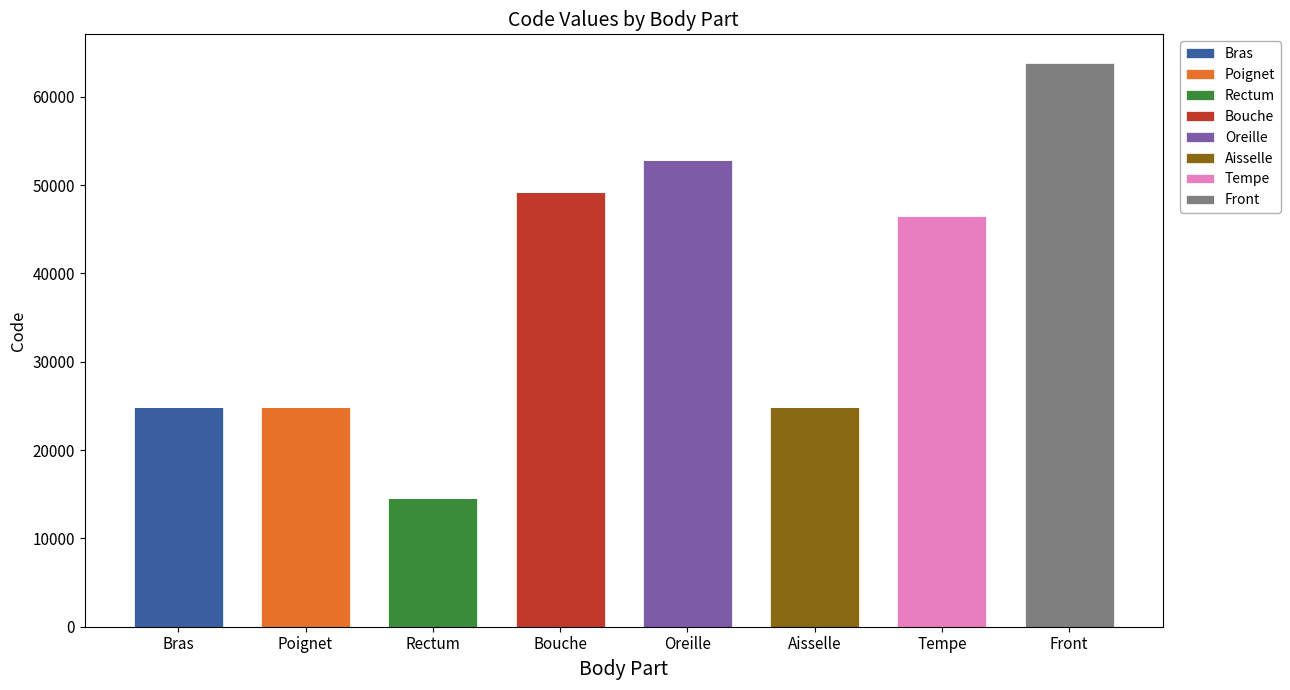

What is the total value across all series at Front?

63864